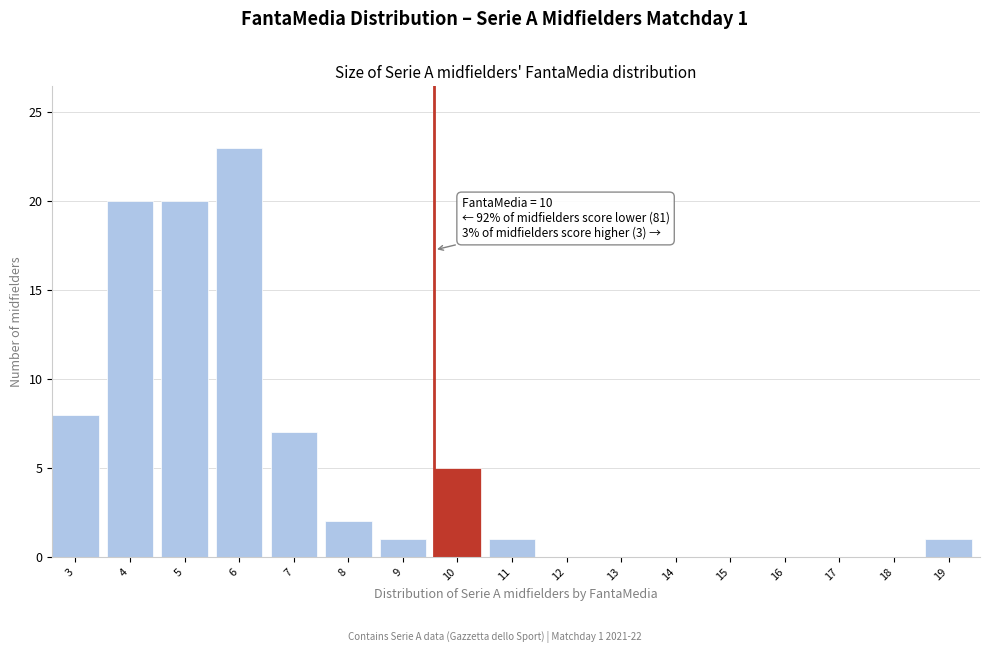

Reading left to right, extract all data points from this chart.

3=8	4=20	5=20	6=23	7=7	8=2	9=1	10=5	11=1	12=0	13=0	14=0	15=0	16=0	17=0	18=0	19=1